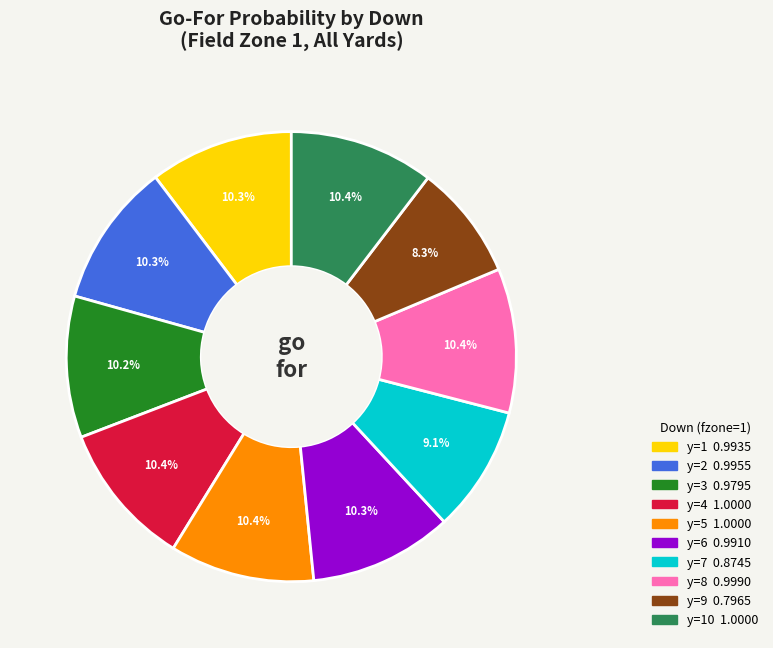

Is there a majority slice in this chart?

No